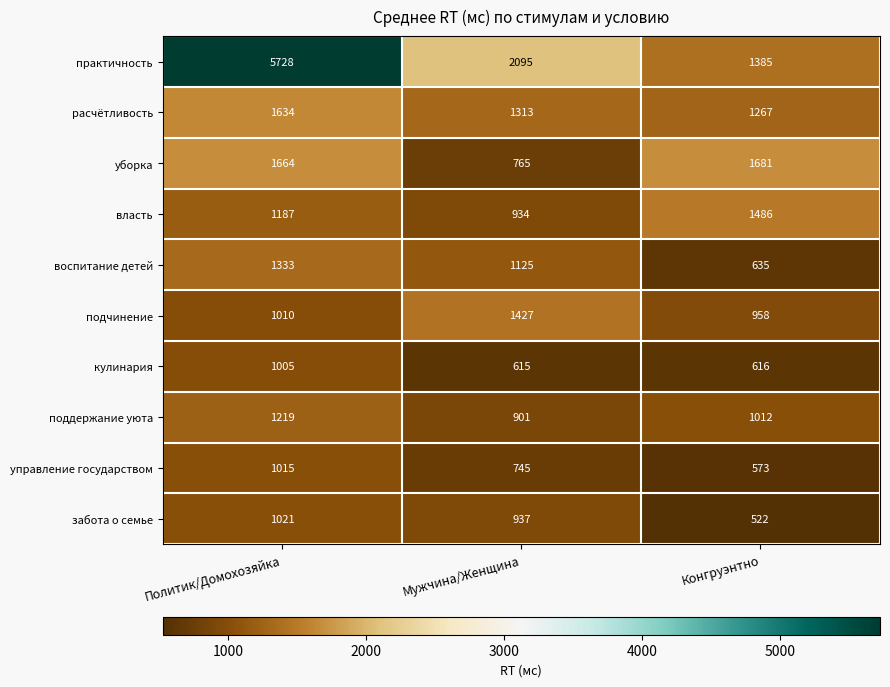

Which series has the largest range (max minus min)?

практичность